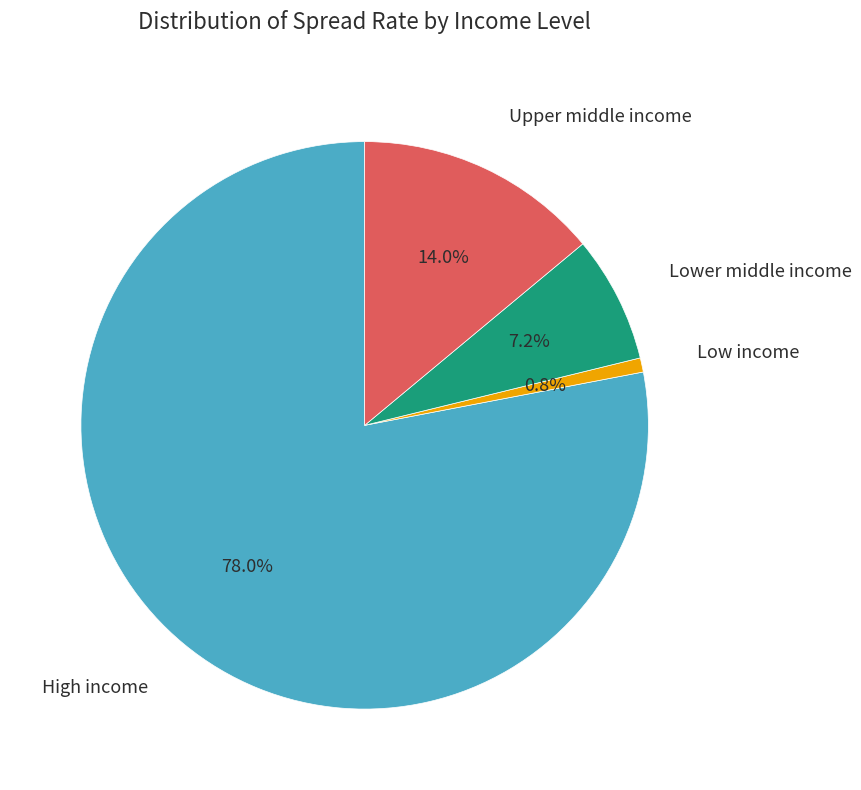

Is there any slice that represents more than half of the pie?

Yes